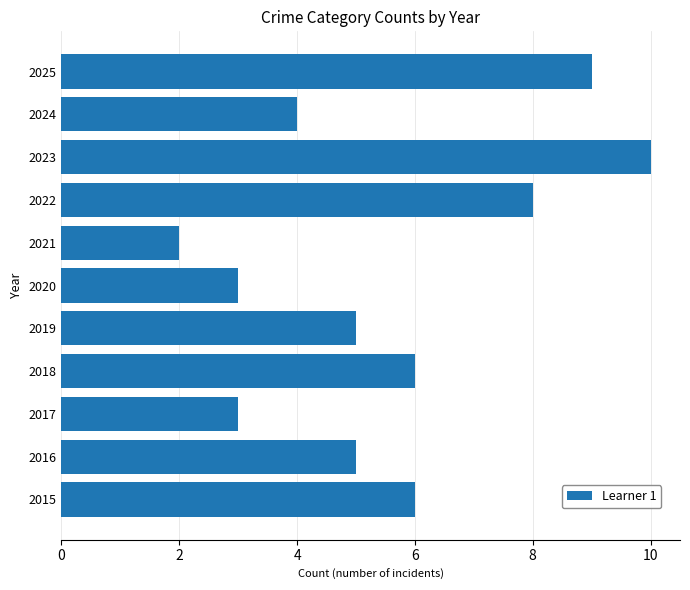

What is the average value?

6